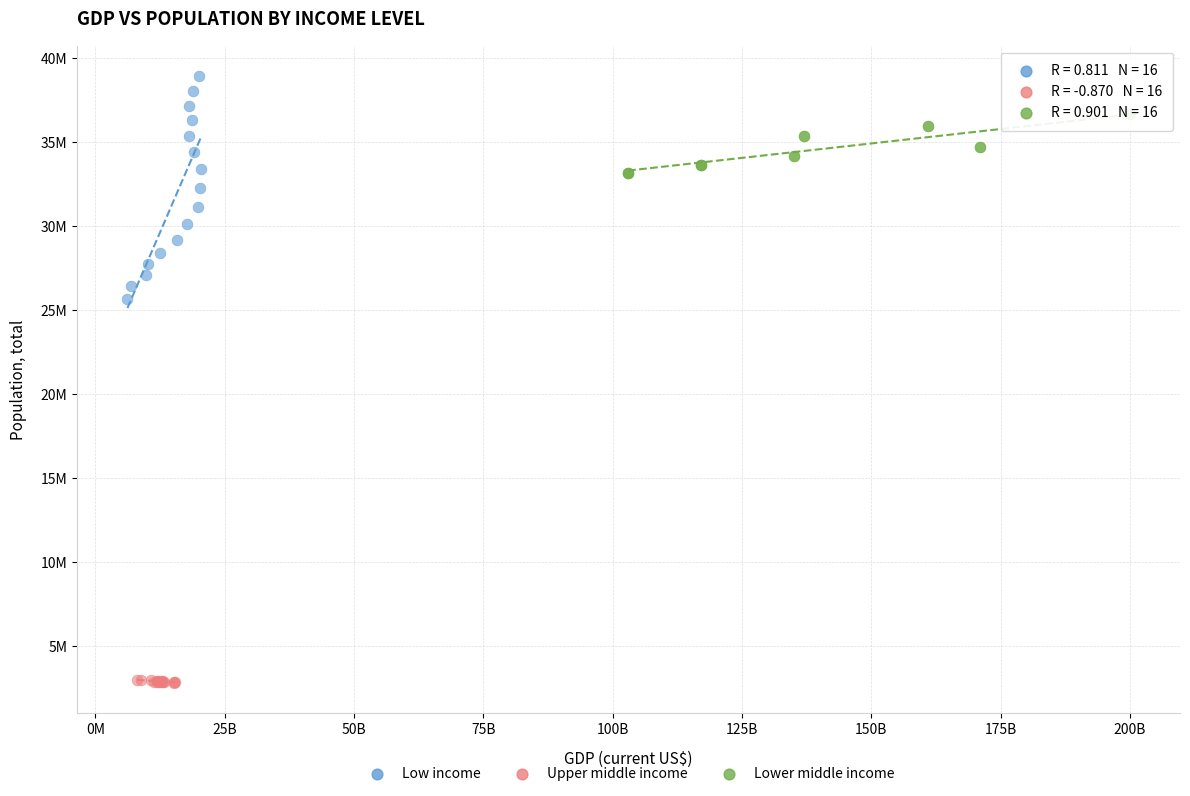

What are all the series names shown in the legend?

Low income, Upper middle income, Lower middle income